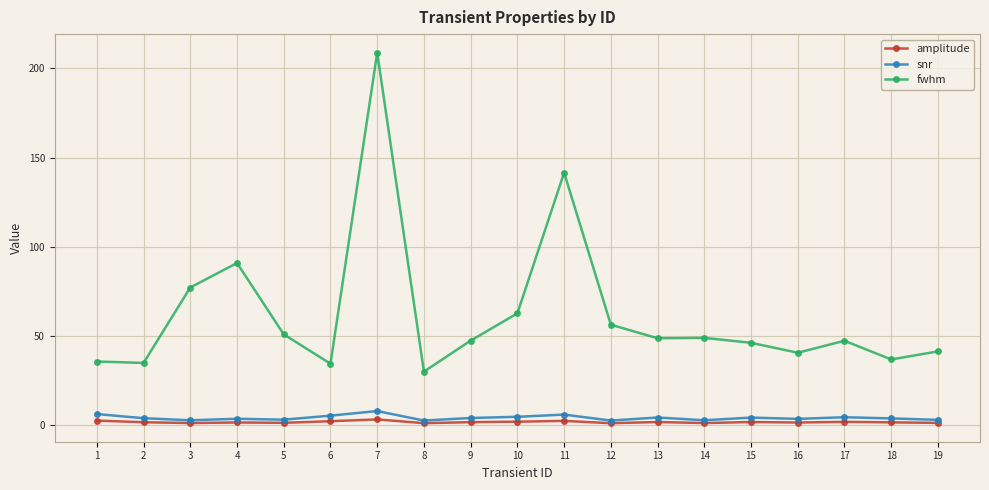

Which series has the largest range (max minus min)?

fwhm